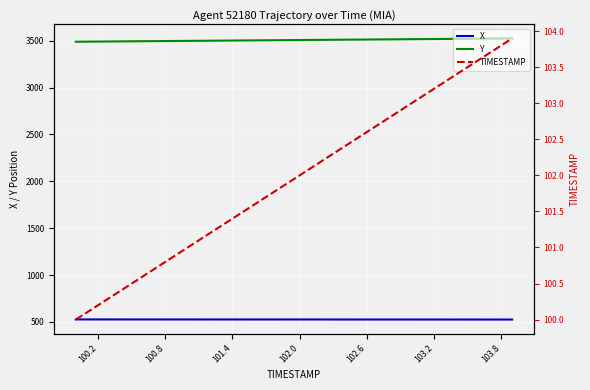

How many categories are shown in the chart?

40